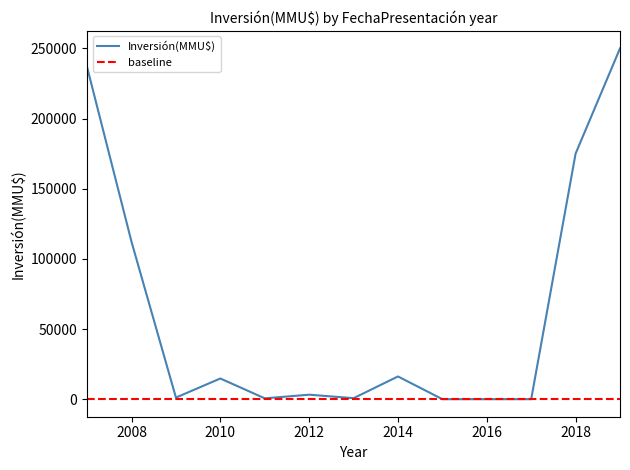

What is the highest value of the Inversión(MMU$) series?

250000